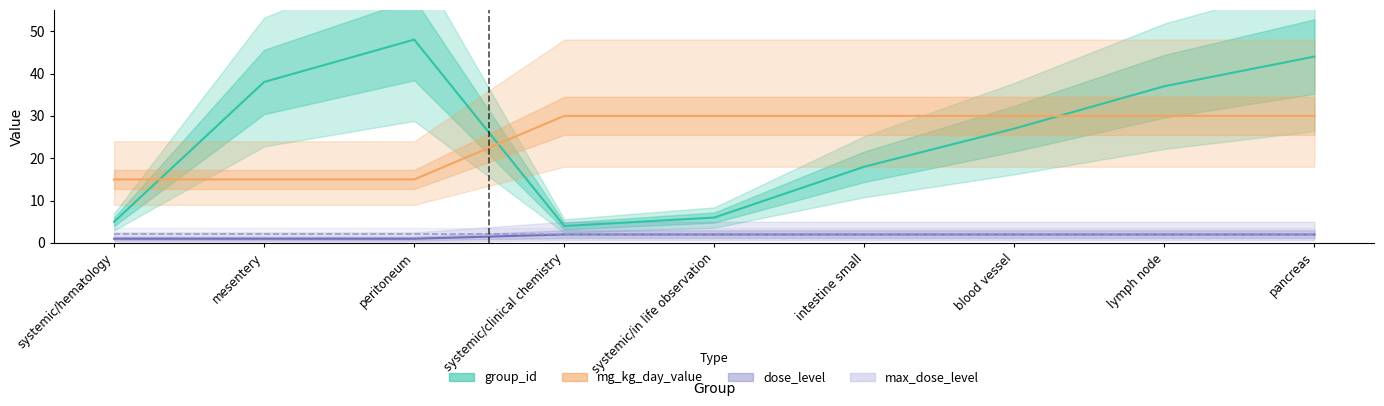

At which label does mg_kg_day_value reach its peak?

systemic/clinical chemistry